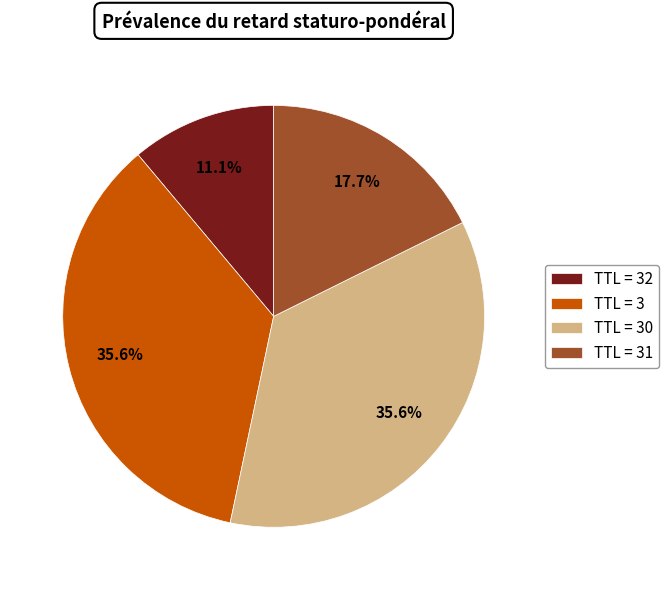

Between TTL = 31 and TTL = 3, which is larger?

TTL = 3